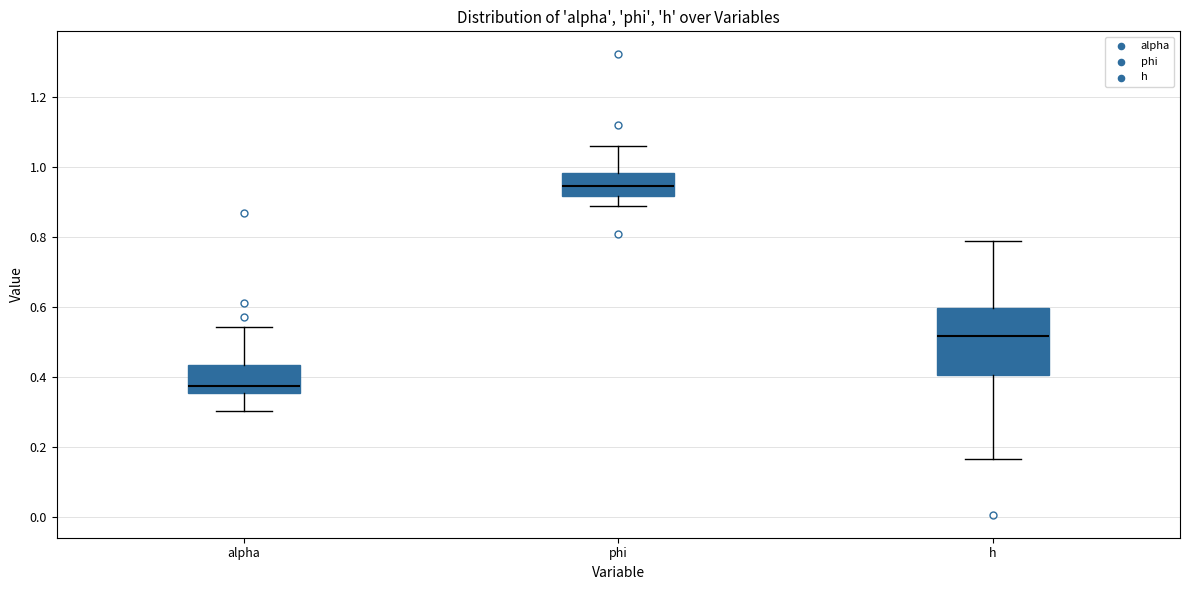

Which box's median line is the highest?

phi